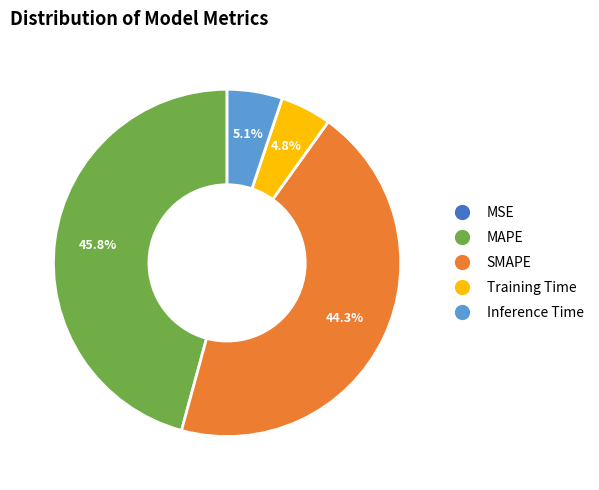

Which category has the biggest portion of the pie?

MAPE